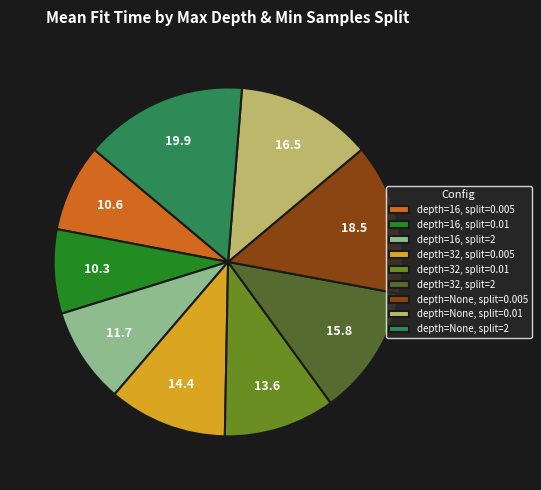

True or false: depth=None, split=0.01 accounts for 13% of the total.

True